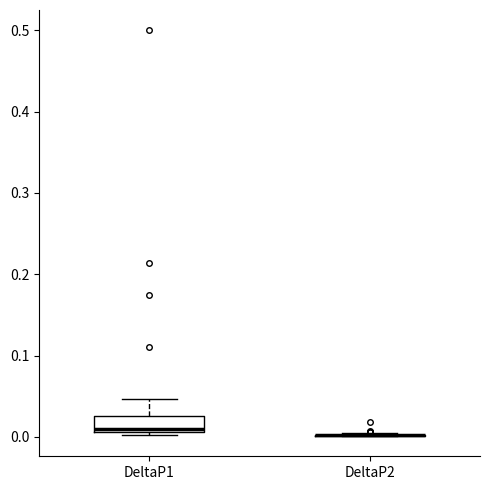

Comparing the boxes themselves (not the whiskers), which one is the tallest?

DeltaP1